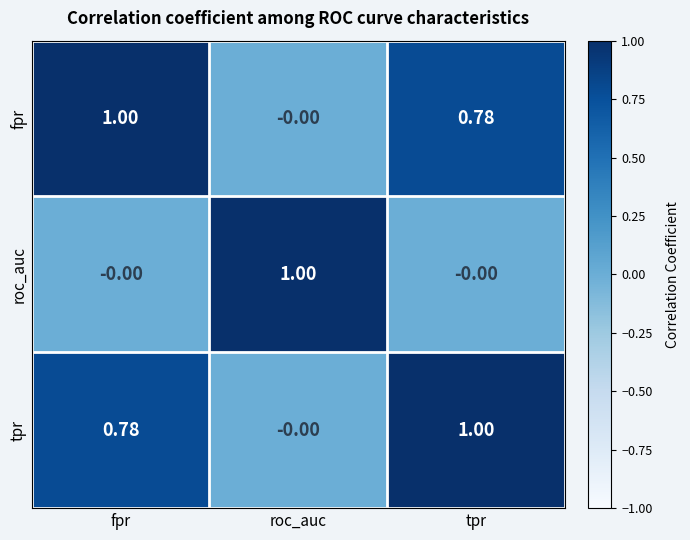

List the labels in order of tpr value, smallest first.

roc_auc, fpr, tpr